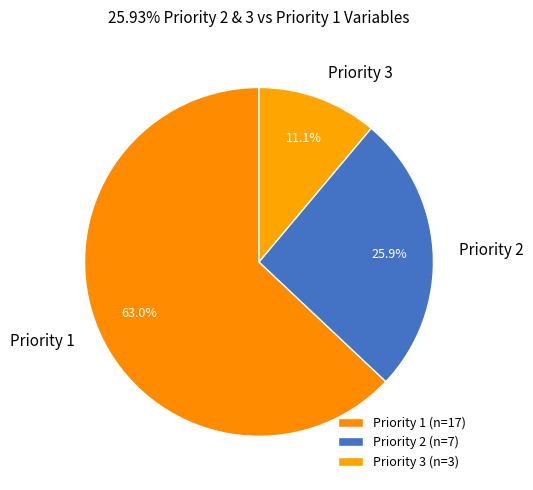

Is there any slice that represents more than half of the pie?

Yes